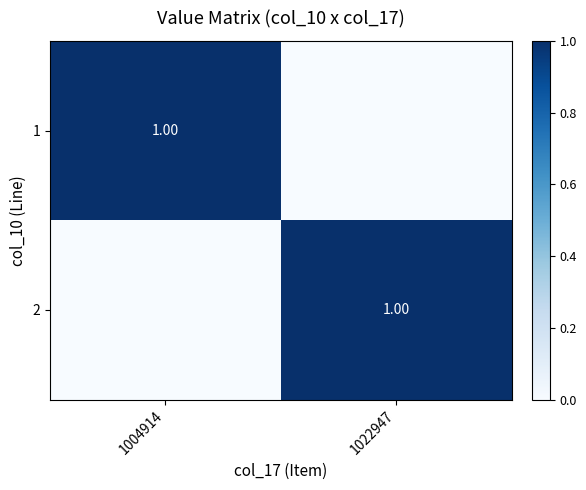

What is the total value across all series at 1022947?

1